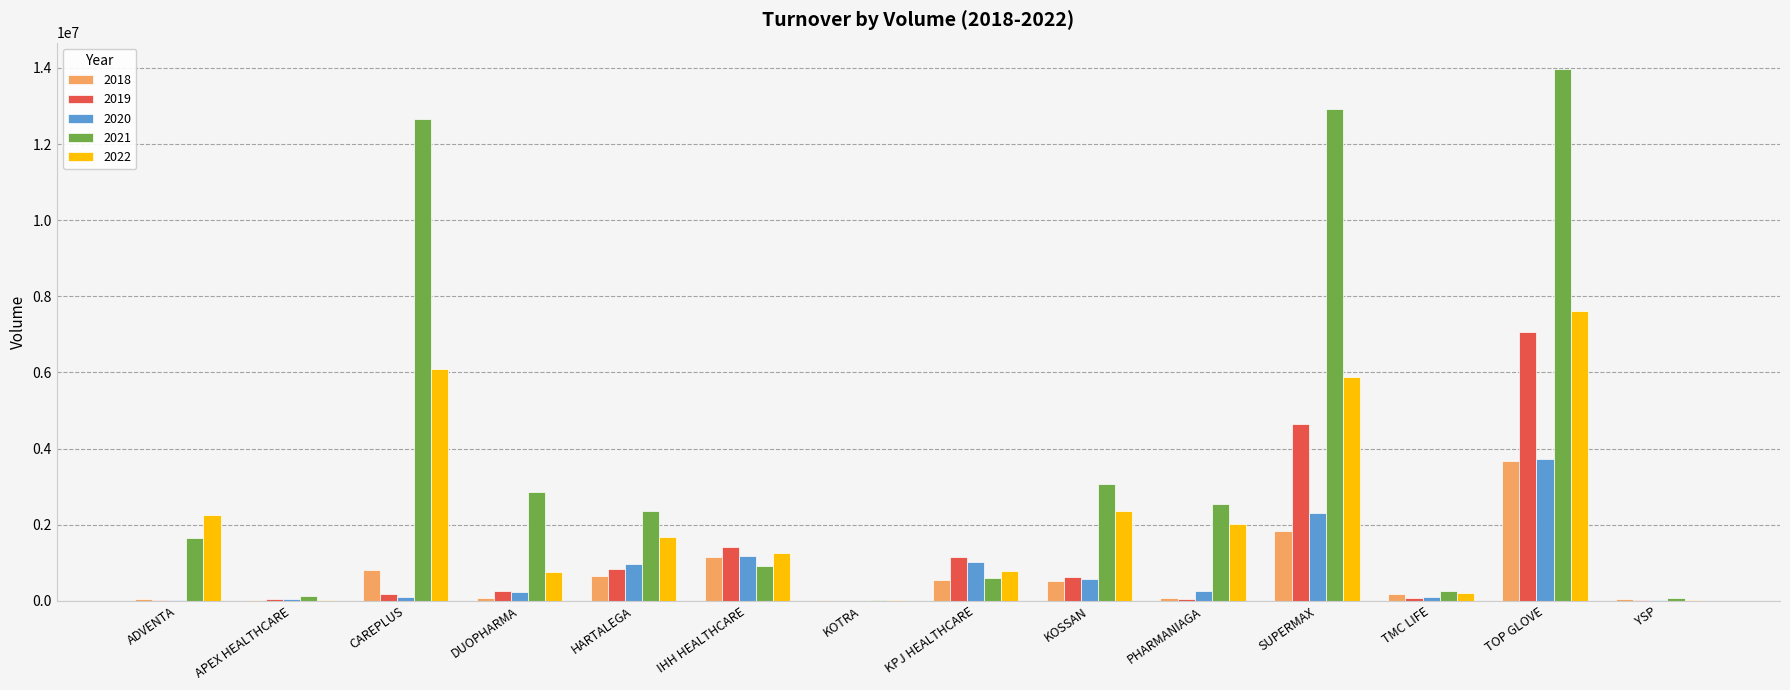

What is the sum of the 2018 values at HARTALEGA and KPJ HEALTHCARE?

1191475.8